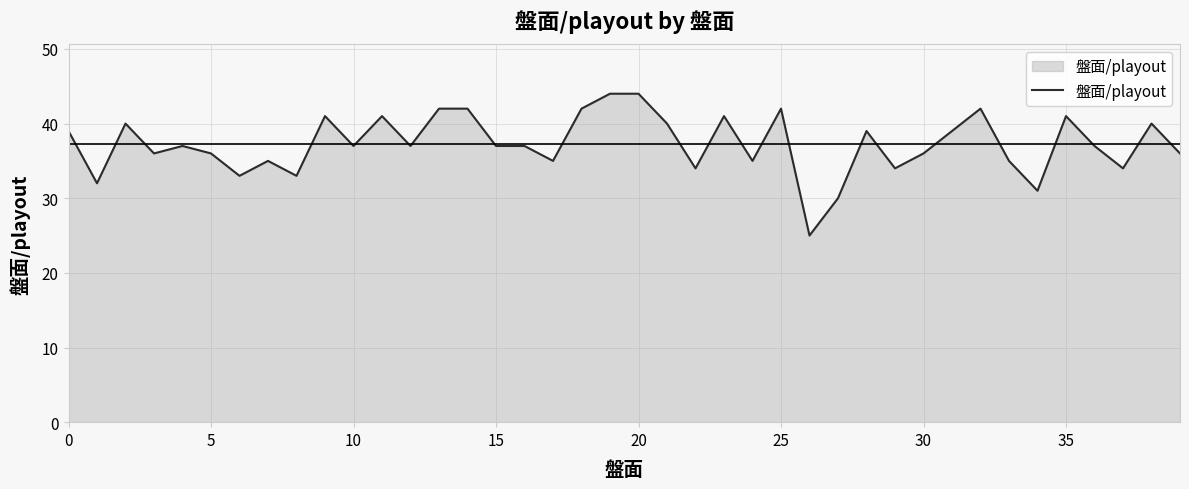

Does the chart have visible grid lines?

Yes